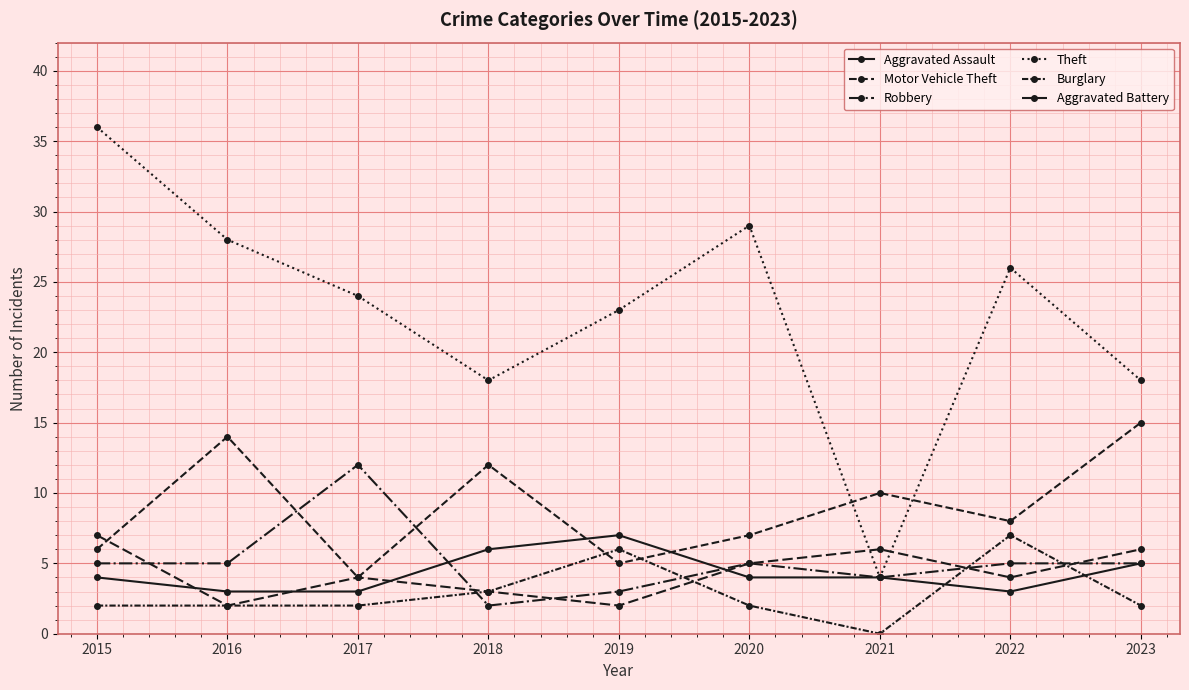

Reading left to right, what are all the values shown in this chart?

Aggravated Assault: 2015=4	2016=3	2017=3	2018=6	2019=7	2020=4	2021=4	2022=3	2023=5
Motor Vehicle Theft: 2015=6	2016=14	2017=4	2018=12	2019=5	2020=7	2021=10	2022=8	2023=15
Robbery: 2015=5	2016=5	2017=12	2018=2	2019=3	2020=5	2021=4	2022=5	2023=5
Theft: 2015=36	2016=28	2017=24	2018=18	2019=23	2020=29	2021=4	2022=26	2023=18
Burglary: 2015=2	2016=2	2017=2	2018=3	2019=6	2020=2	2021=0	2022=7	2023=2
Aggravated Battery: 2015=7	2016=2	2017=4	2018=3	2019=2	2020=5	2021=6	2022=4	2023=6